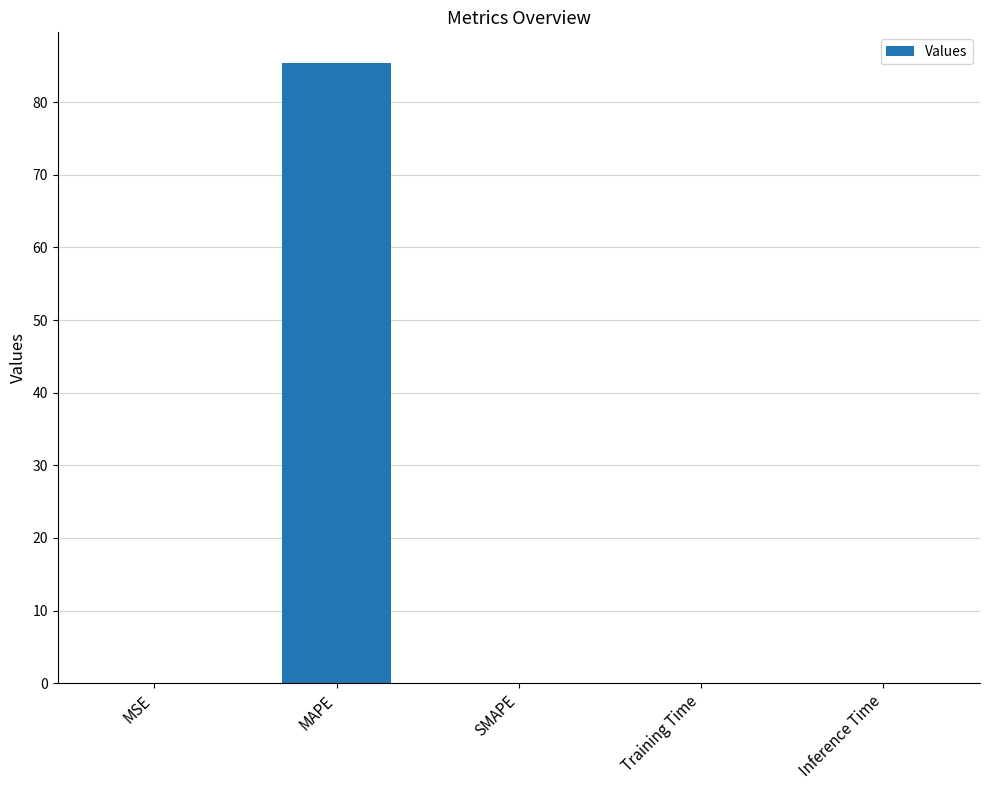

True or false: the data shows 0.0 at MSE.

True